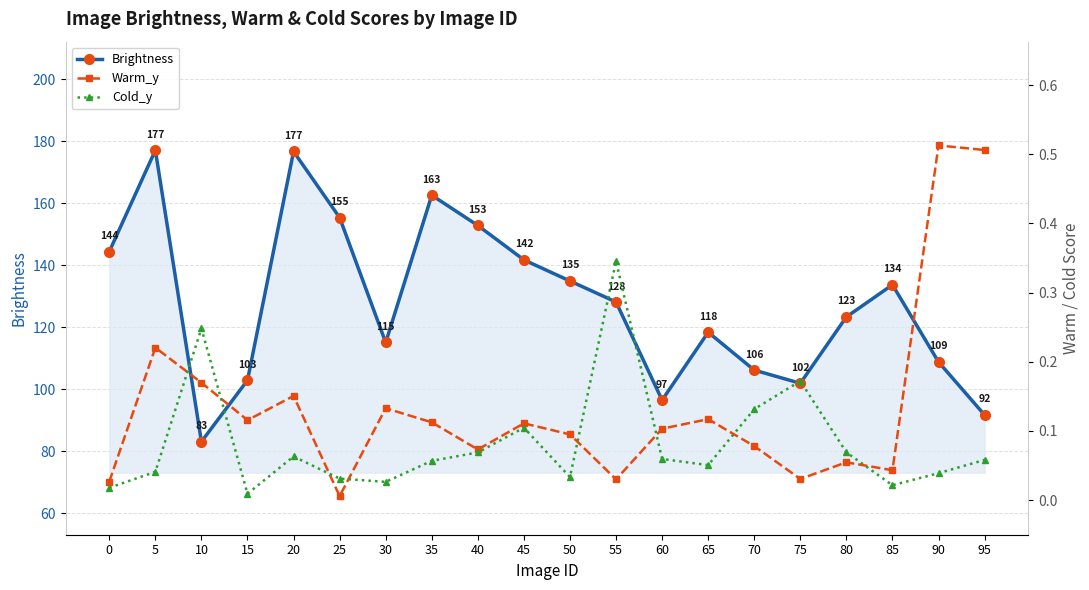

How many interior local valleys does the Brightness series have?

4